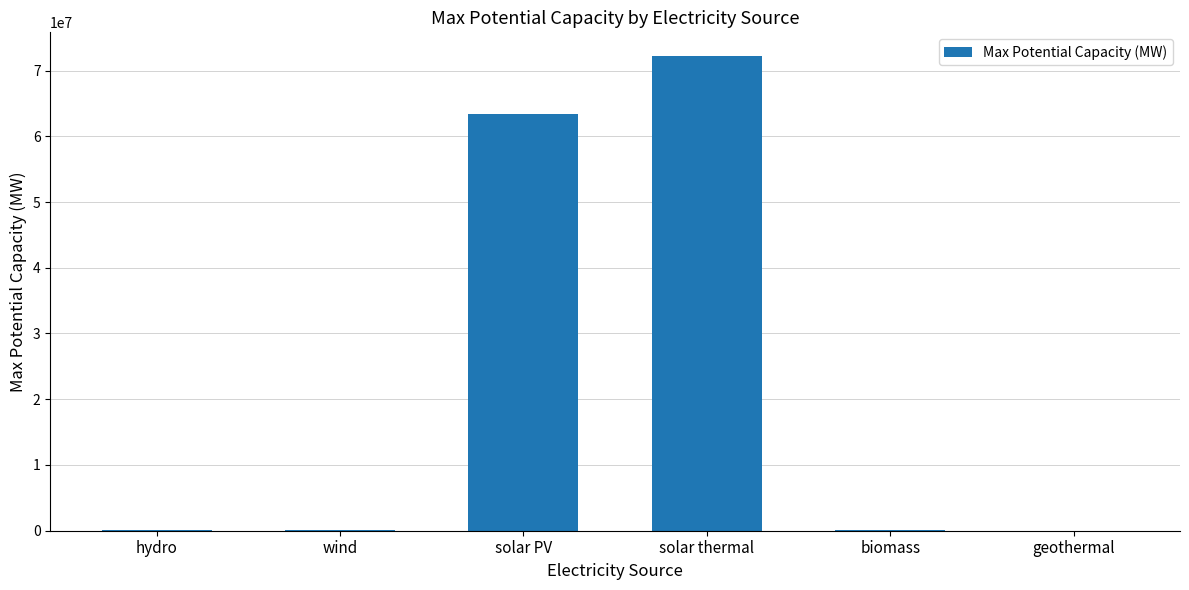

What is the average value?

22644464.0